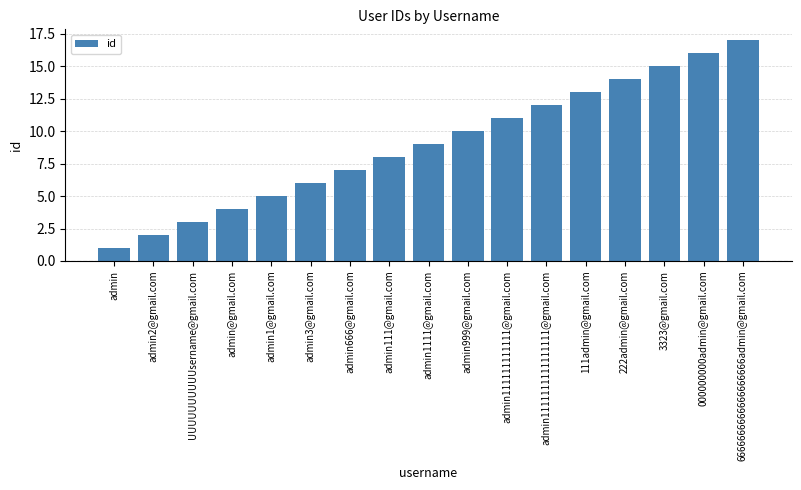

Does the chart contain stacked bars?

No